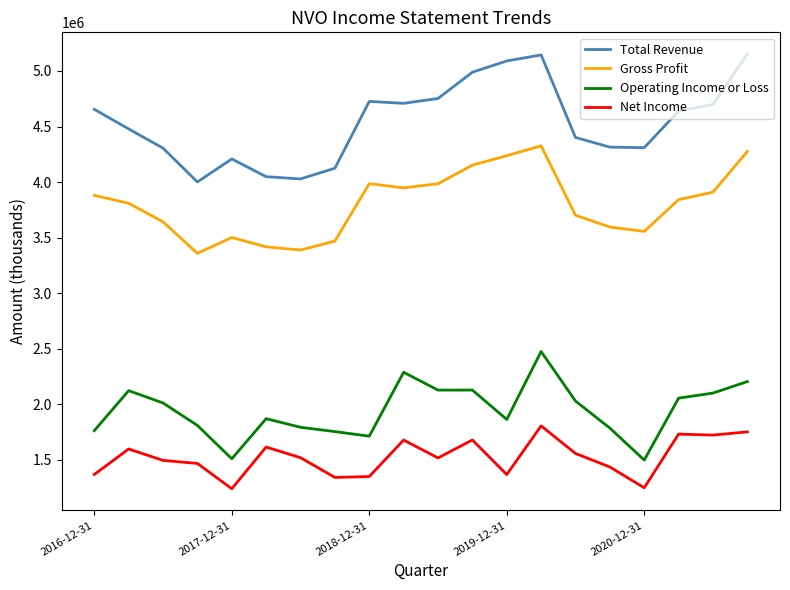

Count the number of categories in the chart.

20